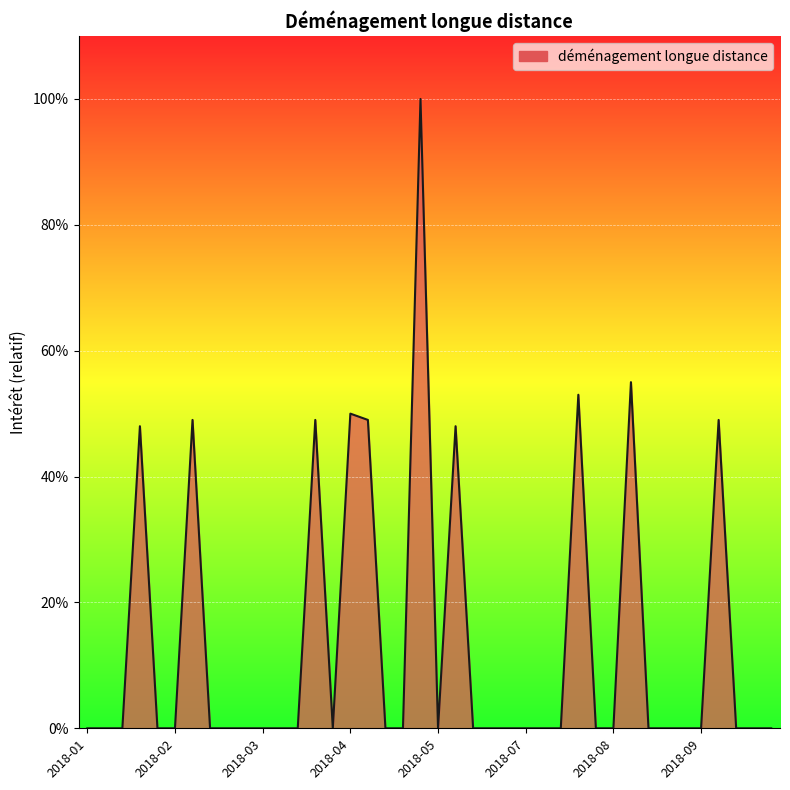

Reading left to right, transcribe all the data shown in this chart.

0	0	0	48	0	0	49	0	0	0	0	0	0	49	0	50	49	0	0	100	0	48	0	0	0	0	0	0	53	0	0	55	0	0	0	0	49	0	0	0